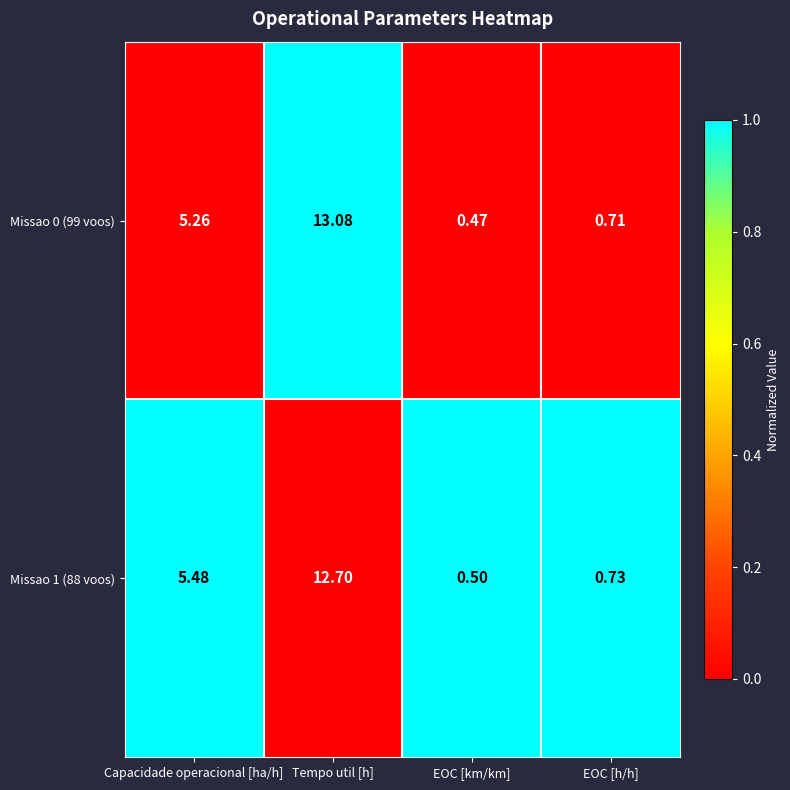

Which label corresponds to the smallest value in the chart?

EOC [km/km]